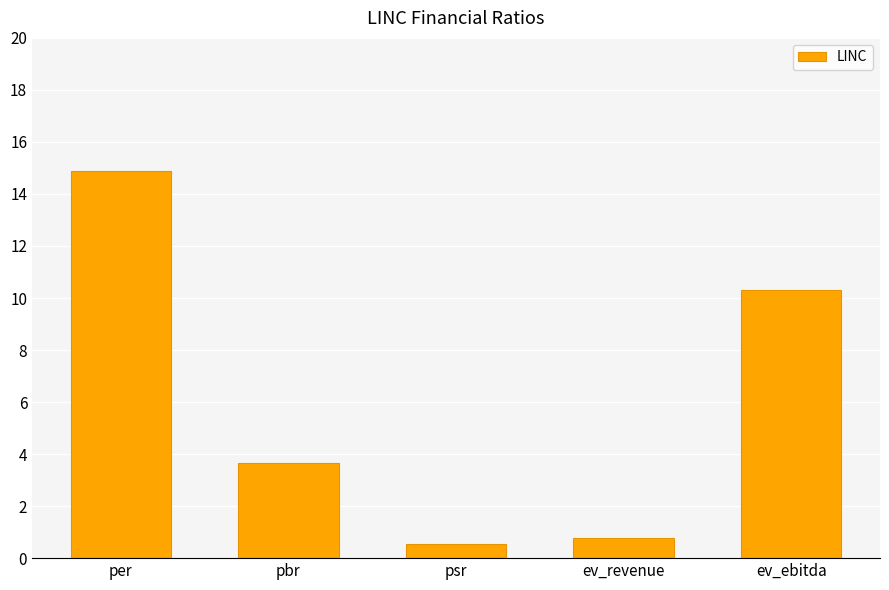

What is the change in value from per to ev_ebitda?

-4.6